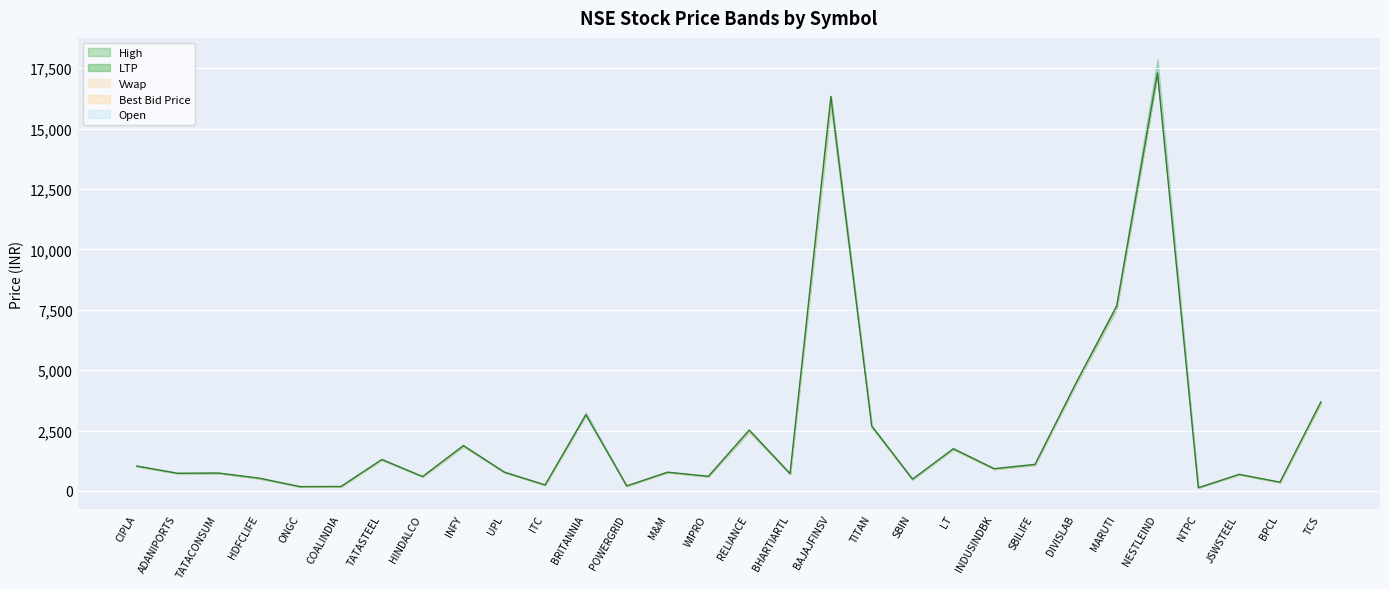

Approximately how many times larger is the value at WIPRO compared to DIVISLAB?

0.1